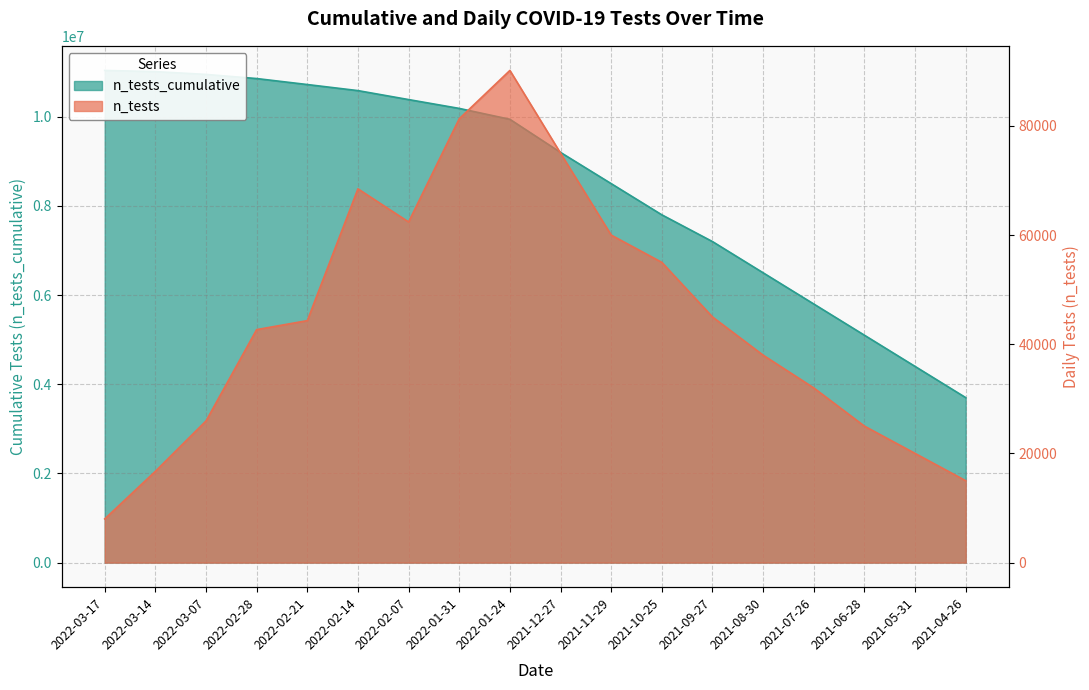

Between 2021-05-31 and 2021-11-29, which is larger?

2021-11-29